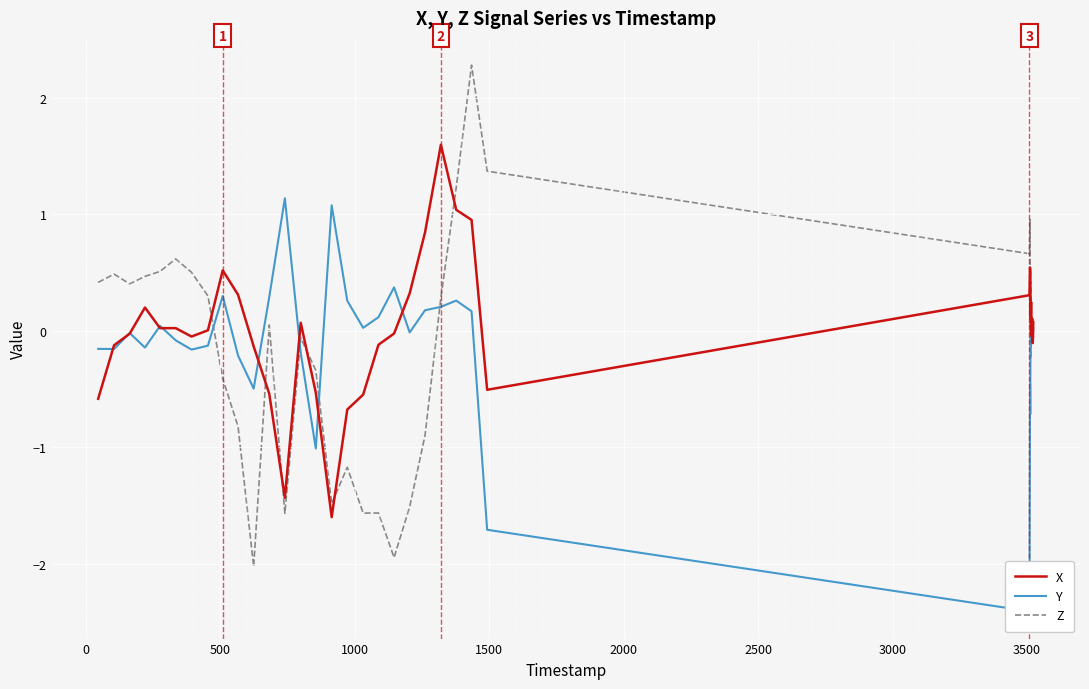

True or false: X has more than 1 points higher than both neighbors.

True